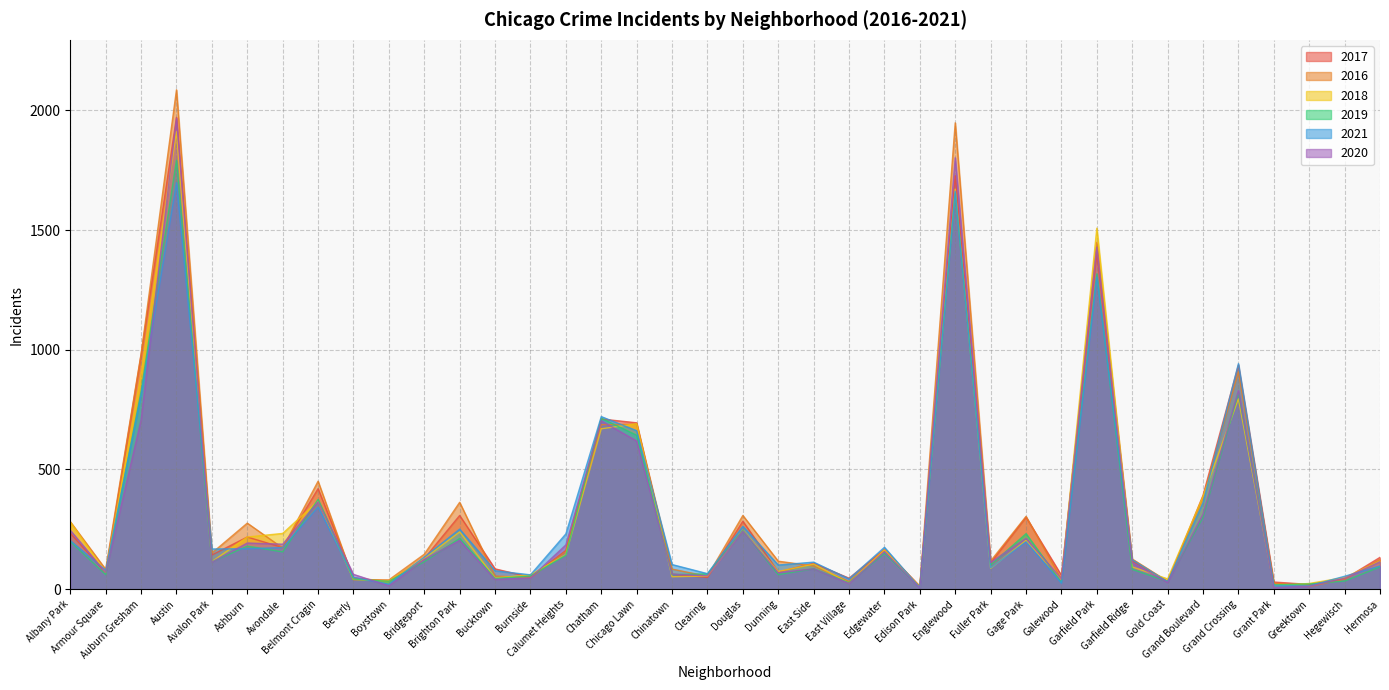

What is the lowest value of the 2021 series?

6